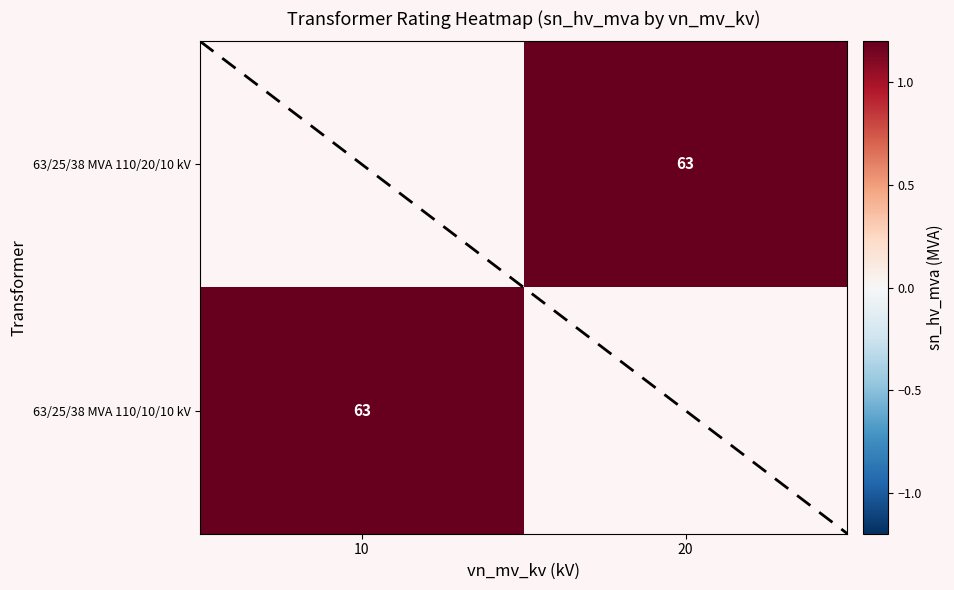

Count the number of data series in this chart.

2